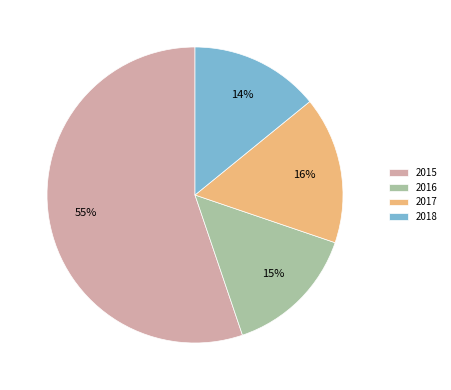

Is the sum of 2016 and 2018 greater than half?

No